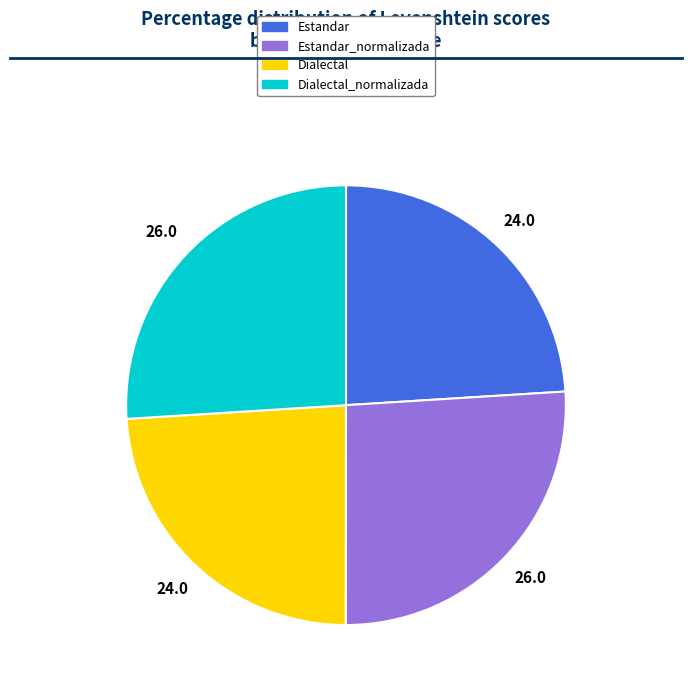

Is there any slice that represents more than half of the pie?

No